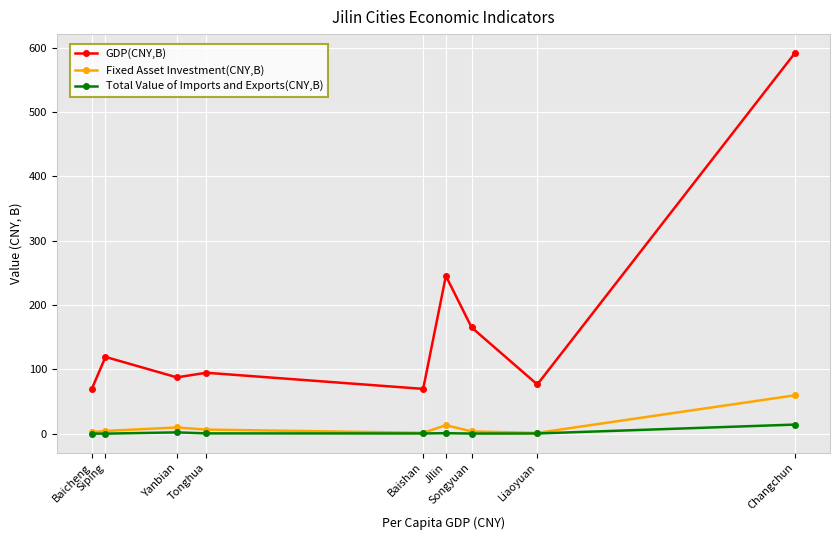

True or false: Total Value of Imports and Exports(CNY,B) has a value of 0.5 at Tonghua.

True